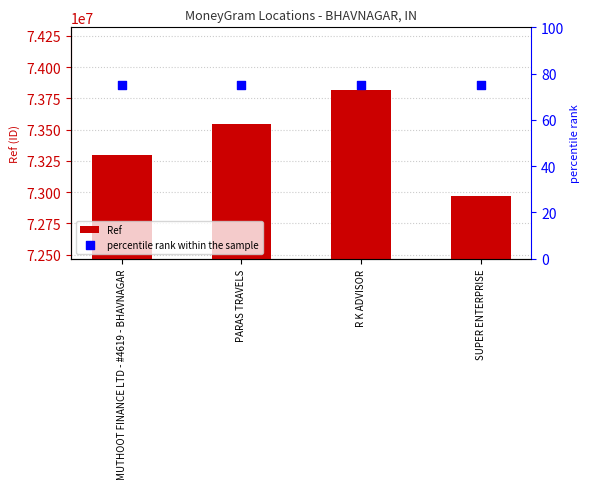

Which series contains the highest Y value?

Ref